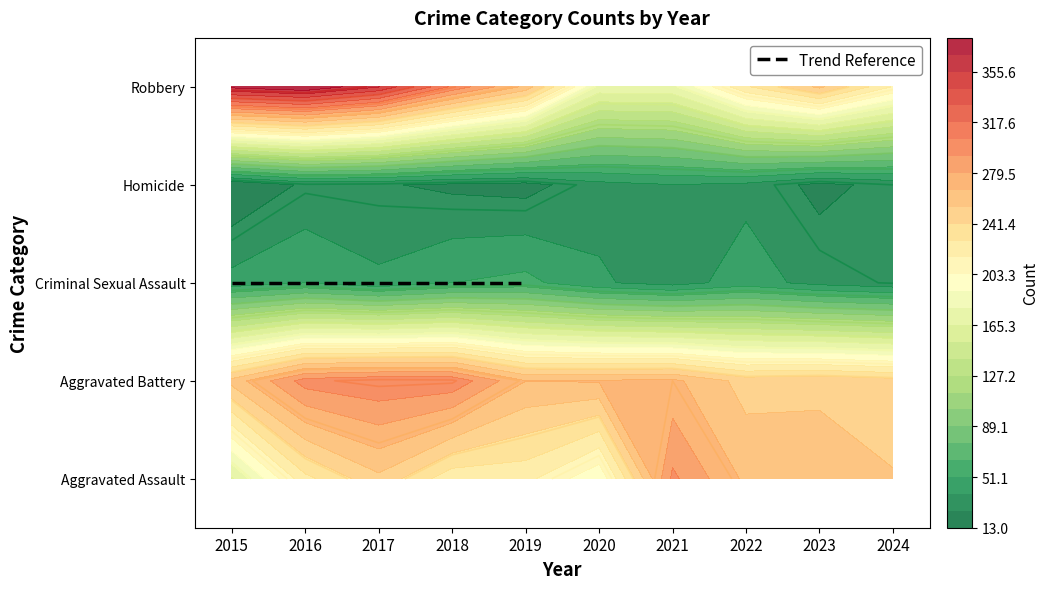

What is the difference between the maximum and minimum values in the Aggravated Assault series?

131